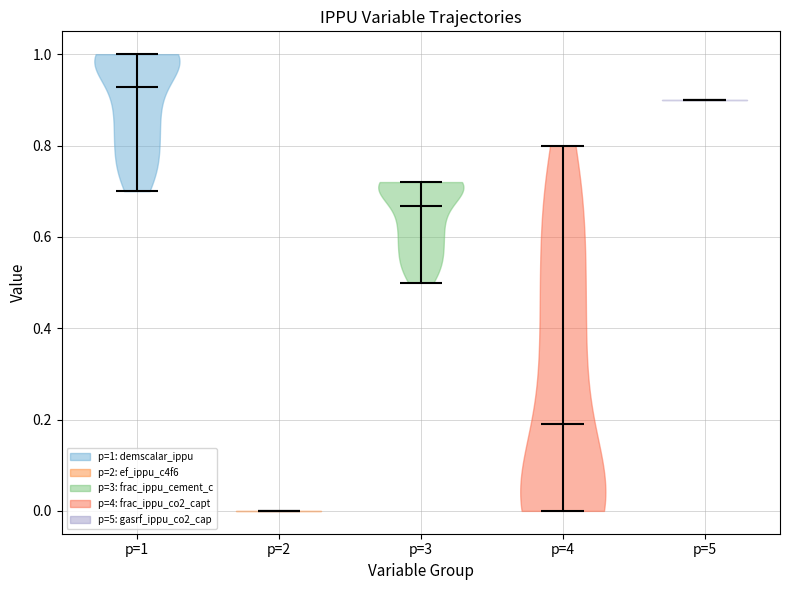

Where does the median line of the violin for p=2 sit on the y-axis? The values are not printed on the chart, so give them approximately, as read against the axis.

0.00